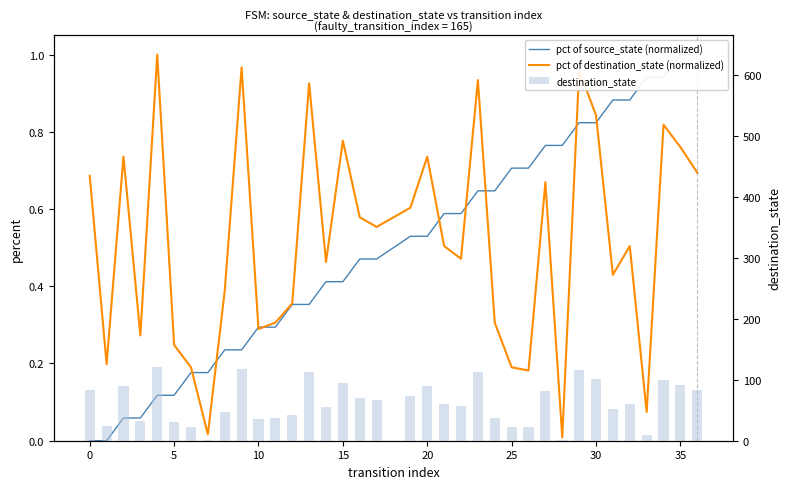

Which series has the largest total across all categories?

destination_state